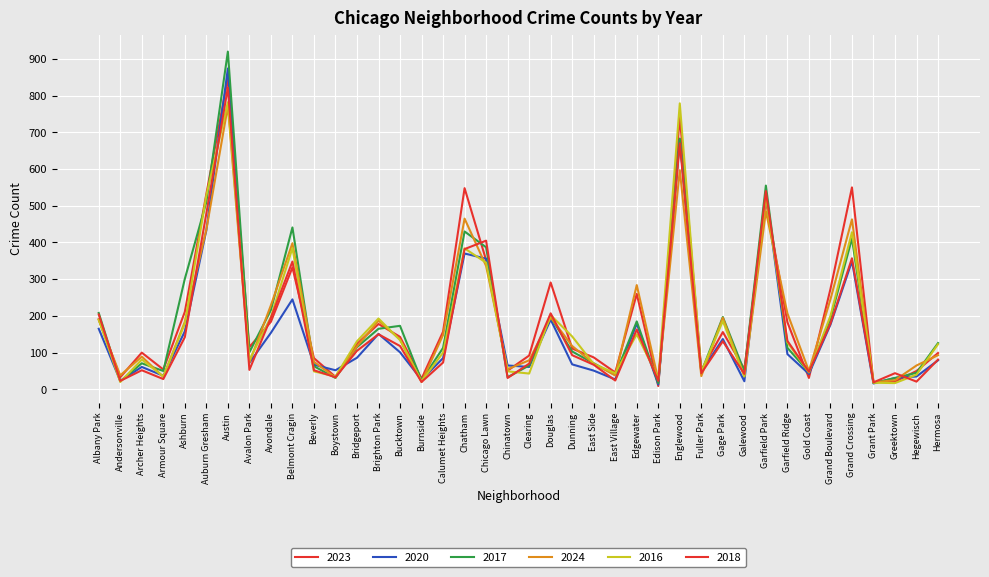

What is the value of the 2020 point at the 25th from the left?

27